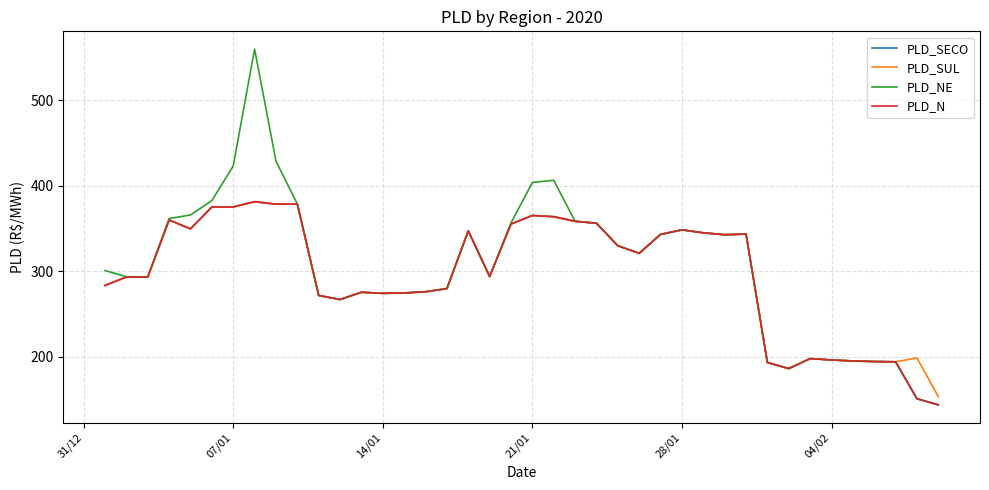

What is the lowest value of the PLD_NE series?

143.3